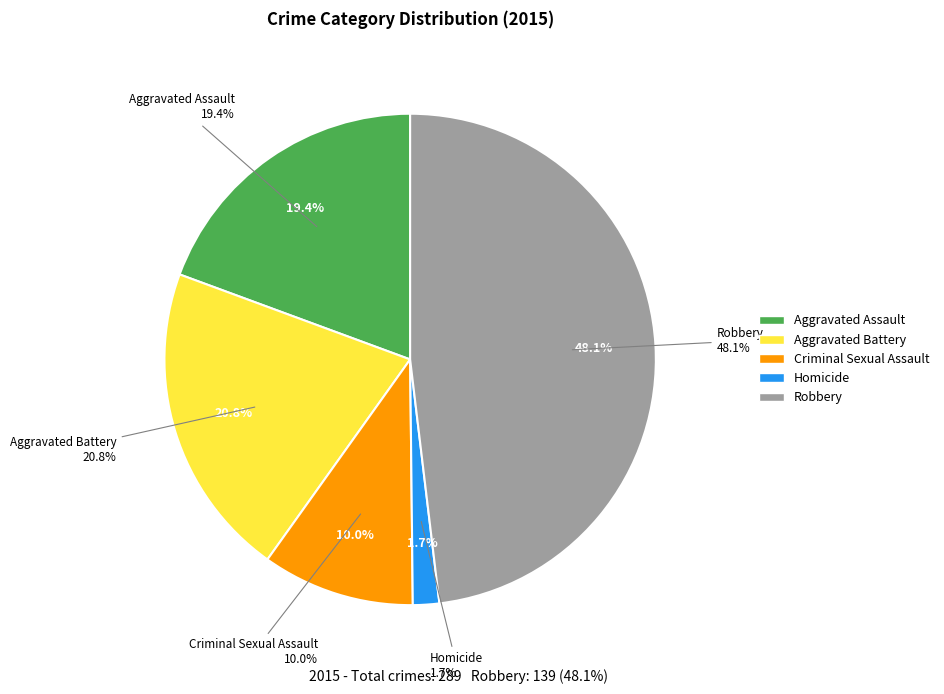

Is there any slice that represents more than half of the pie?

No